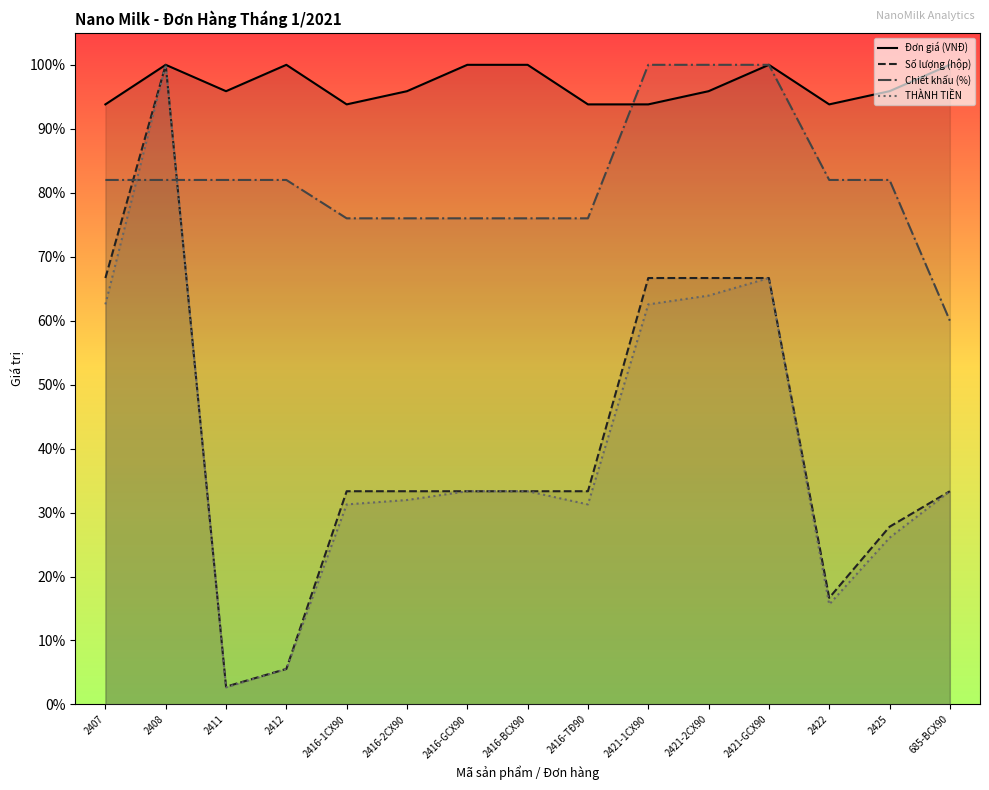

What position from the right is 2416-BCX90?

8